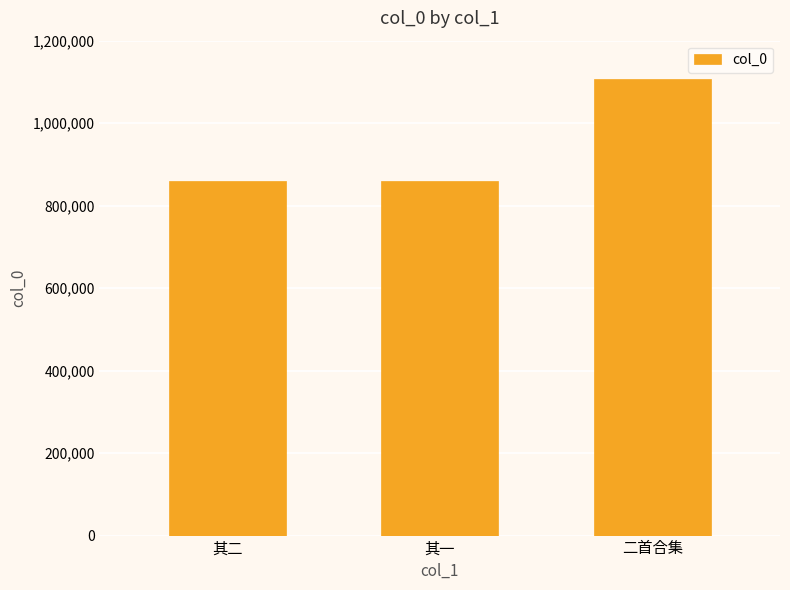

Which label corresponds to the largest value in the chart?

二首合集